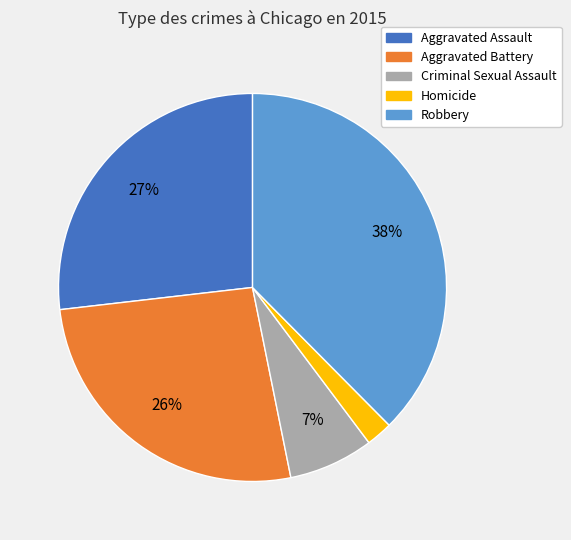

Is it true that Criminal Sexual Assault is 7% of the pie?

True